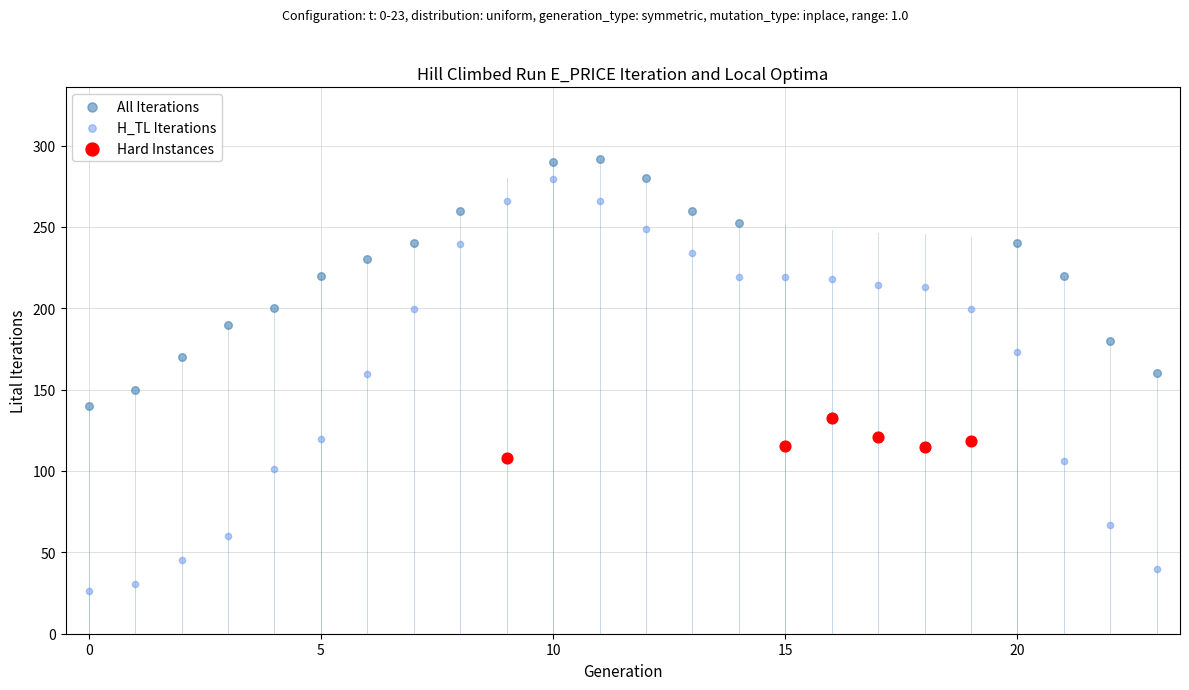

Which series reaches the minimum Y coordinate?

H_TL Iterations